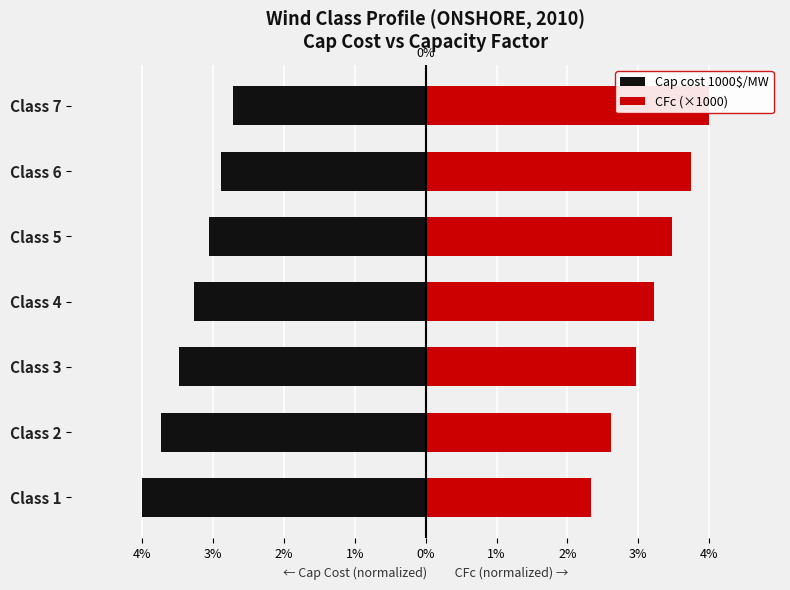

What is the sum of the CFc (×1000) values at Class 6 and Class 2?

6.3